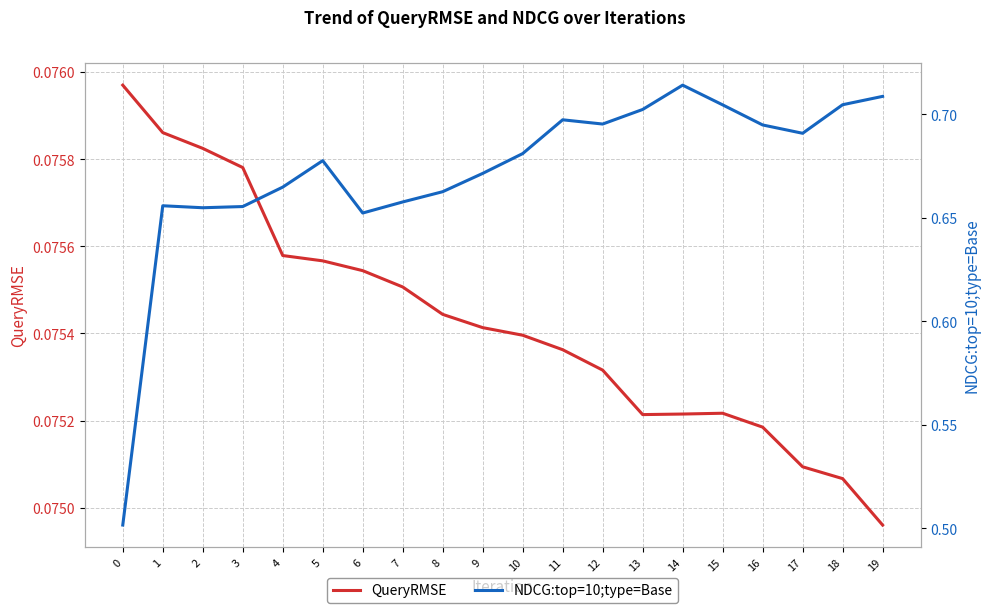

True or false: NDCG:top=10;type=Base and QueryRMSE intersect in this chart.

False